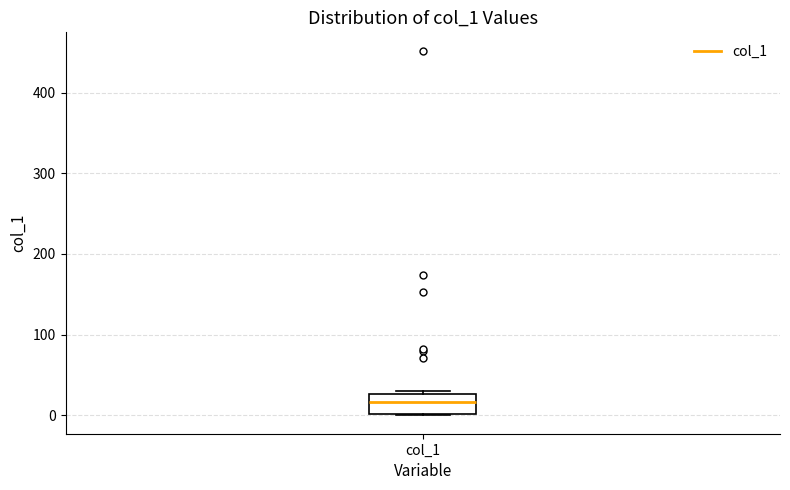

Read this box plot against the y-axis: the position of the median line, the range covered by the box, and the ends of both whiskers. The values are not printed on the chart, so give them approximately, as read against the axis.

median 20, box 0 to 30, whiskers 0 to 30 (just above the box's upper edge)